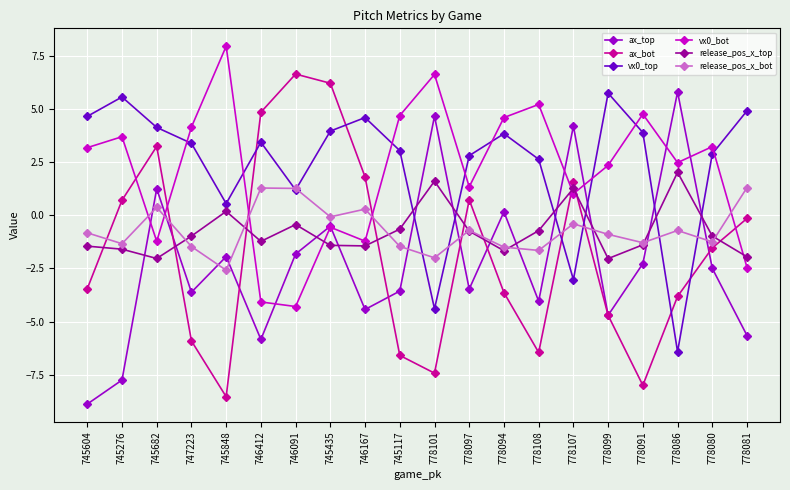

What is the sum of all vx0_bot values?

41.5